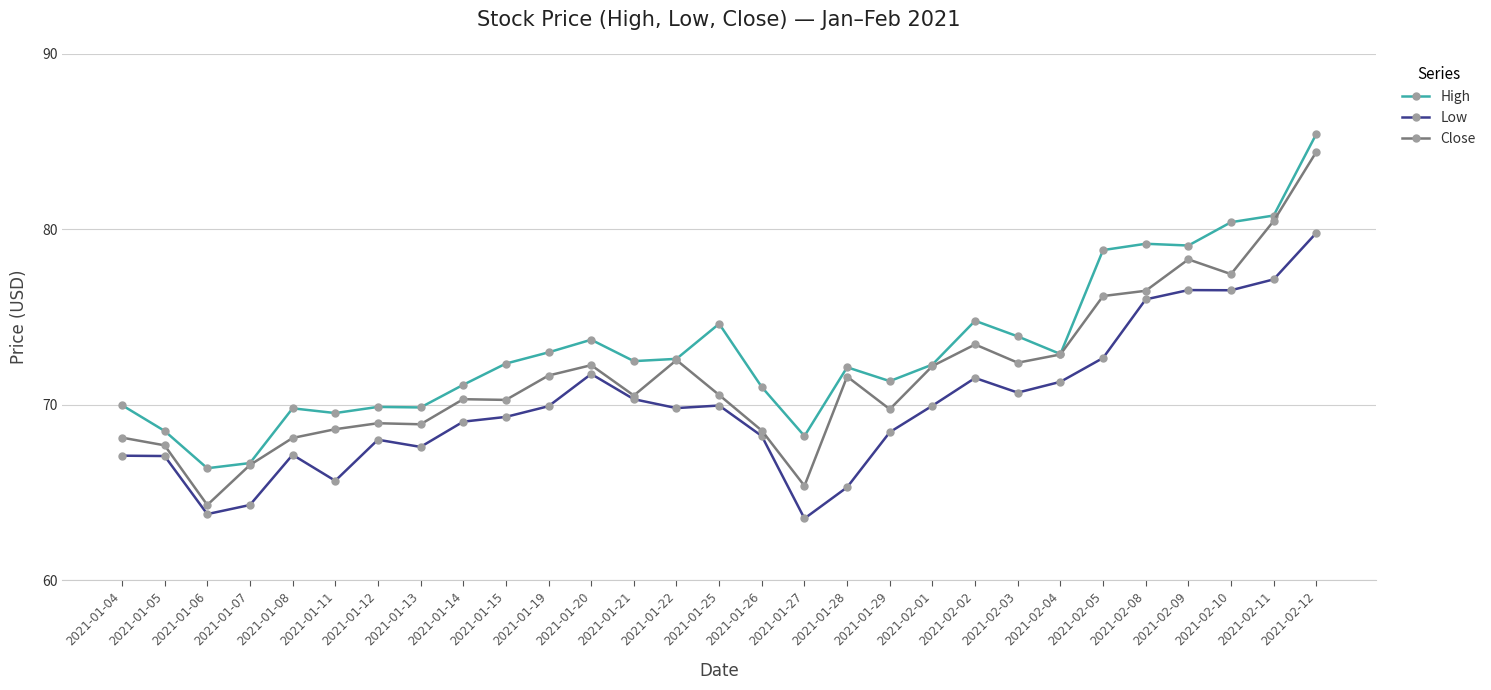

The value of Low at 2021-01-28 is 65.3. True or false?

True